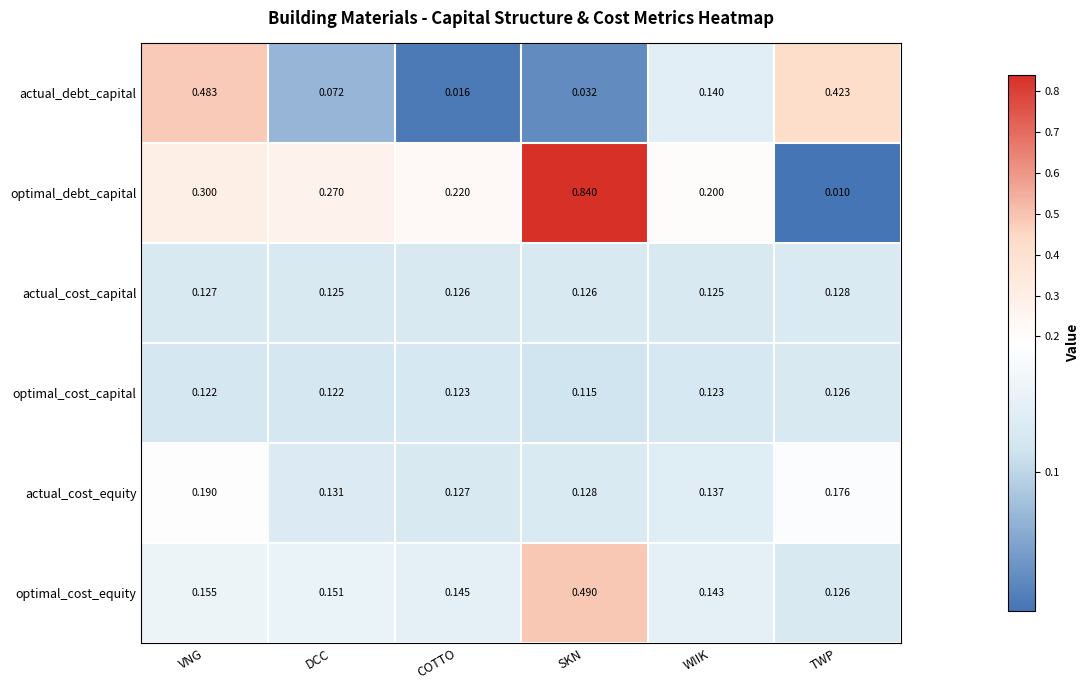

Between DCC and SKN, which series saw the biggest shift?

optimal_debt_capital